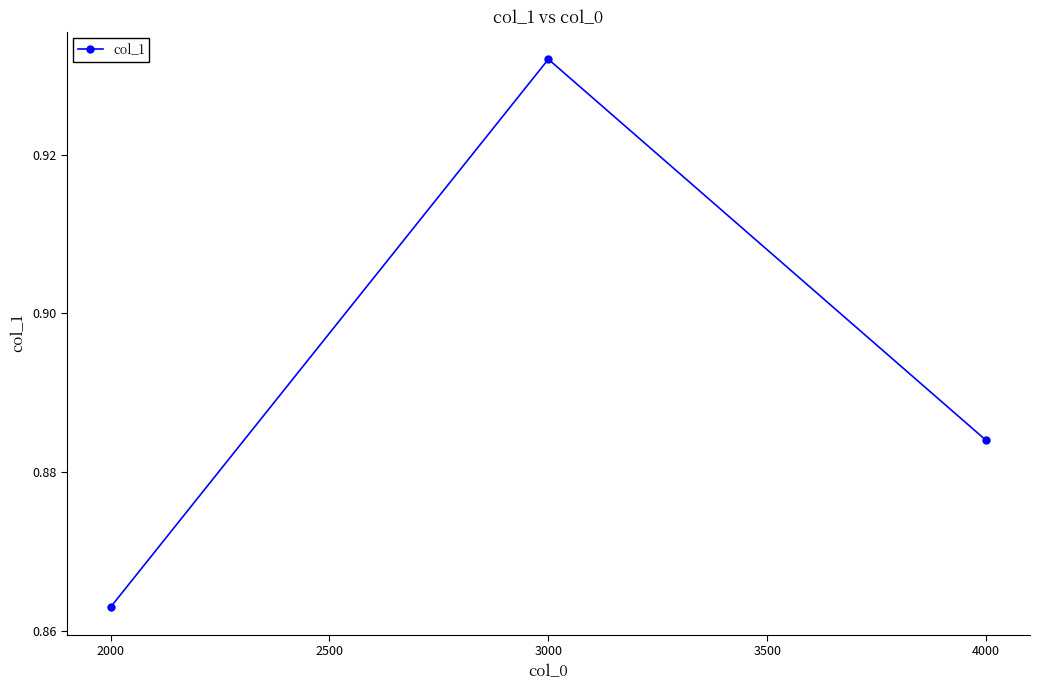

List the labels in order of value, largest first.

3000, 4000, 2000